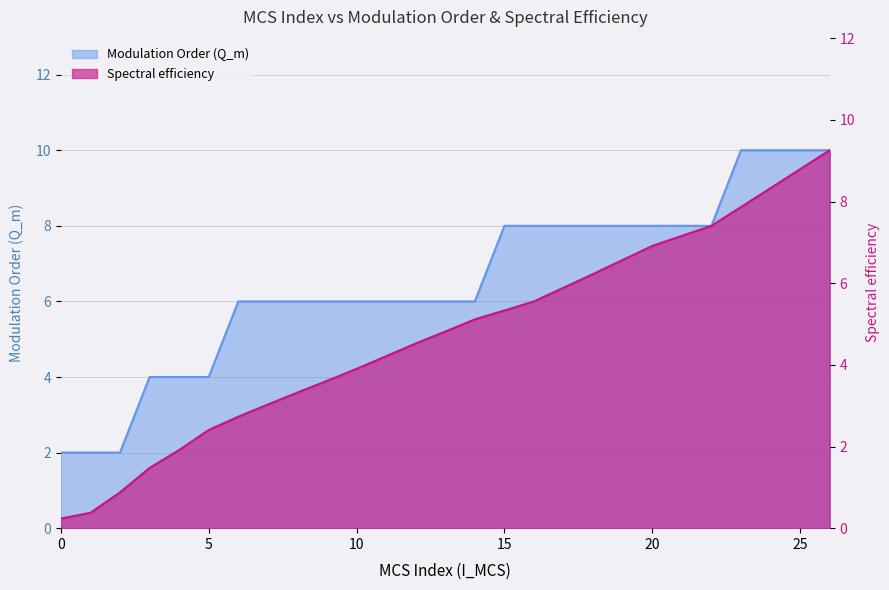

List the labels in order of Spectral efficiency value, largest first.

26, 25, 24, 23, 22, 21, 20, 19, 18, 17, 16, 15, 14, 13, 12, 11, 10, 9, 8, 7, 6, 5, 4, 3, 2, 1, 0